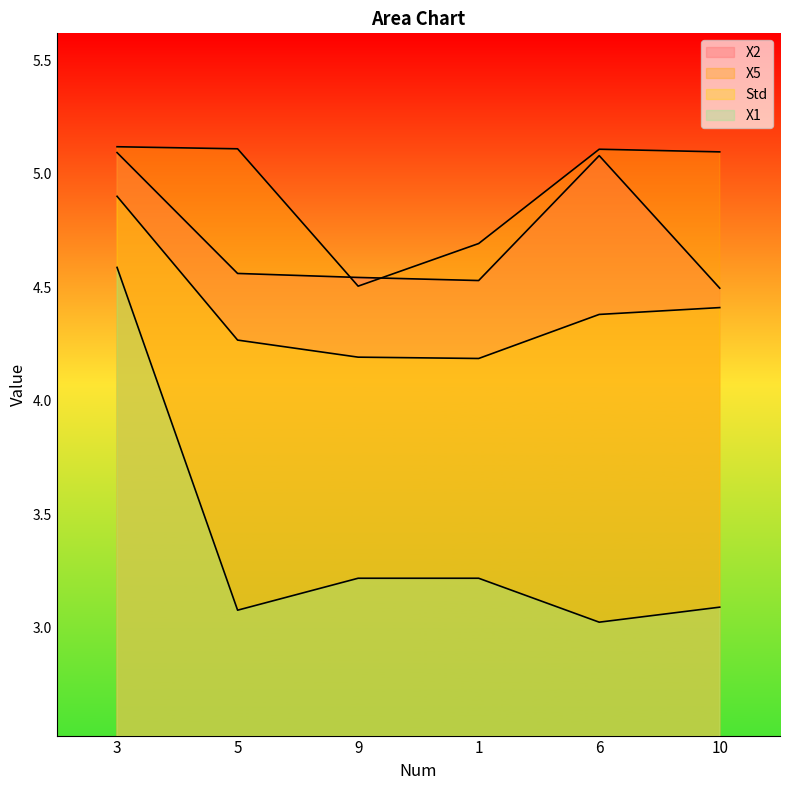

What is the sum of the X2 values at 9 and 6?

9.6